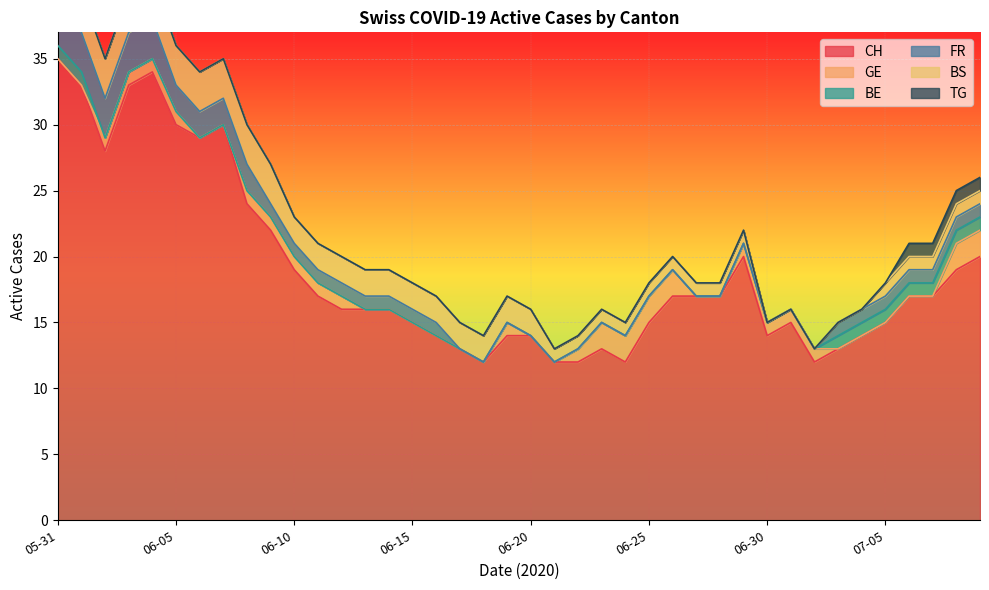

How many lines are shown in the chart?

6